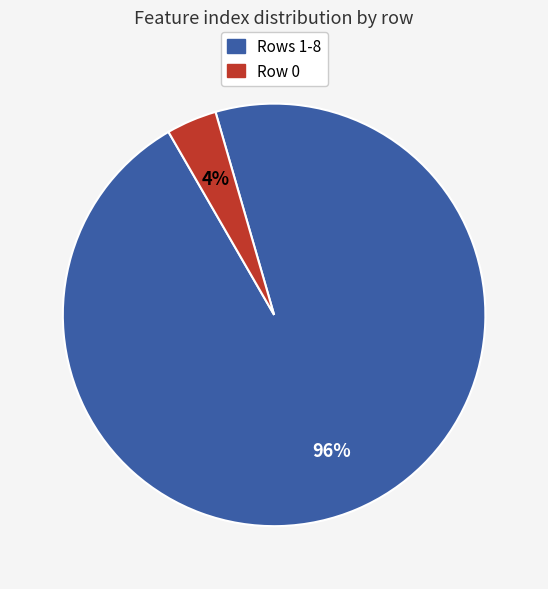

Count the number of slices in the pie.

2